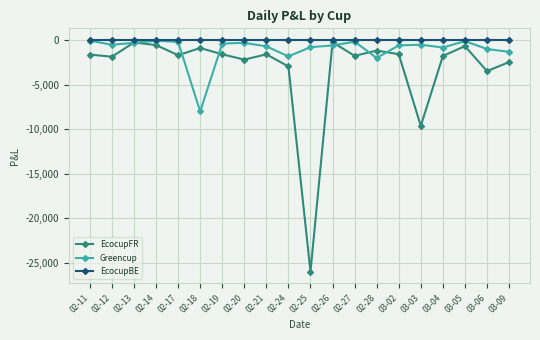

True or false: EcocupFR has more than 2 points higher than both neighbors.

True